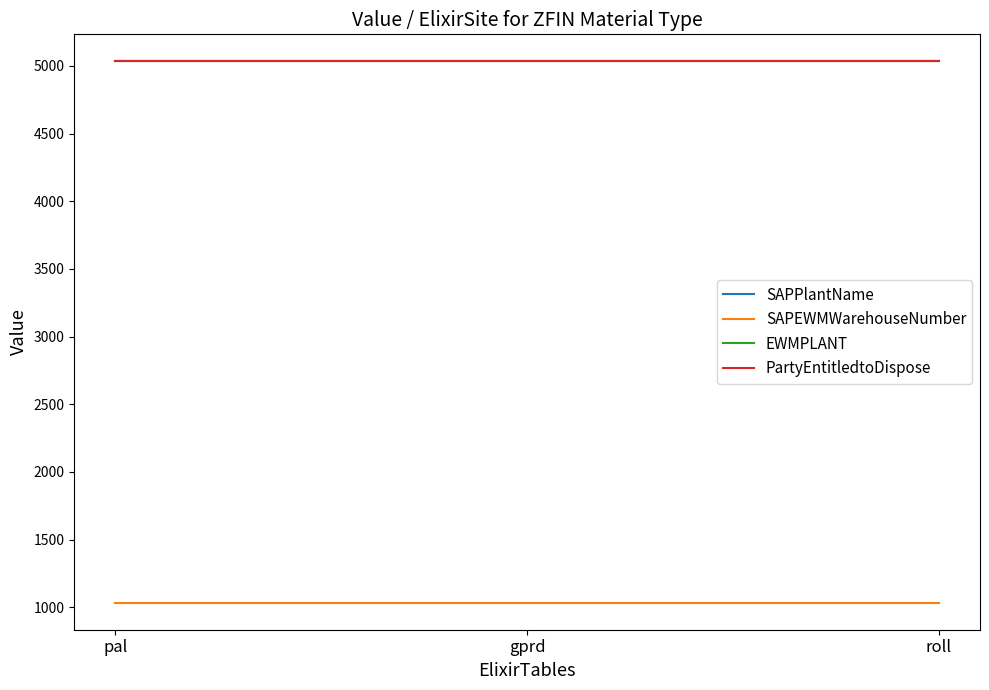

At which label is EWMPLANT closest to 5034?

pal